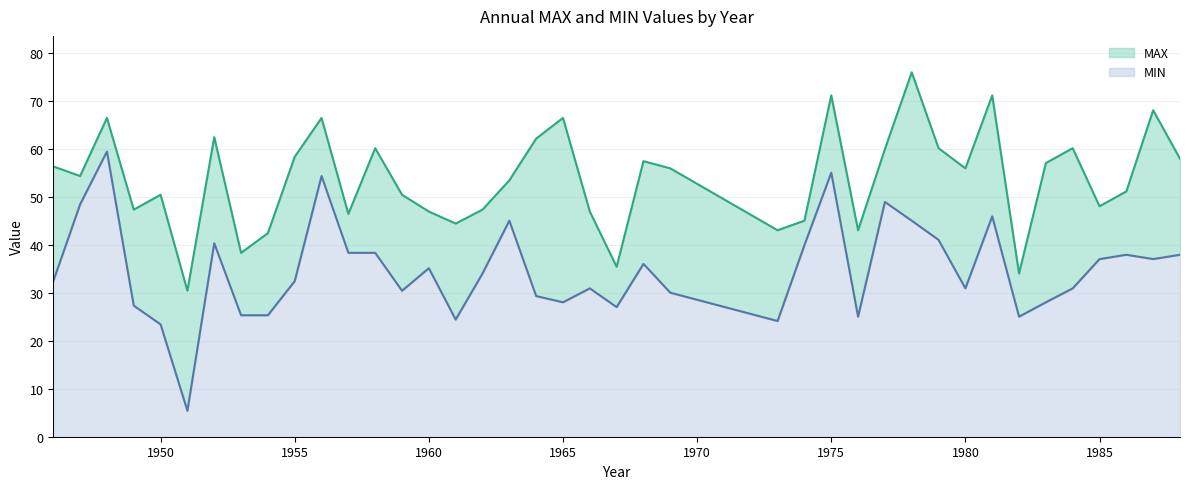

True or false: MAX has more than 0 interior local peaks.

True